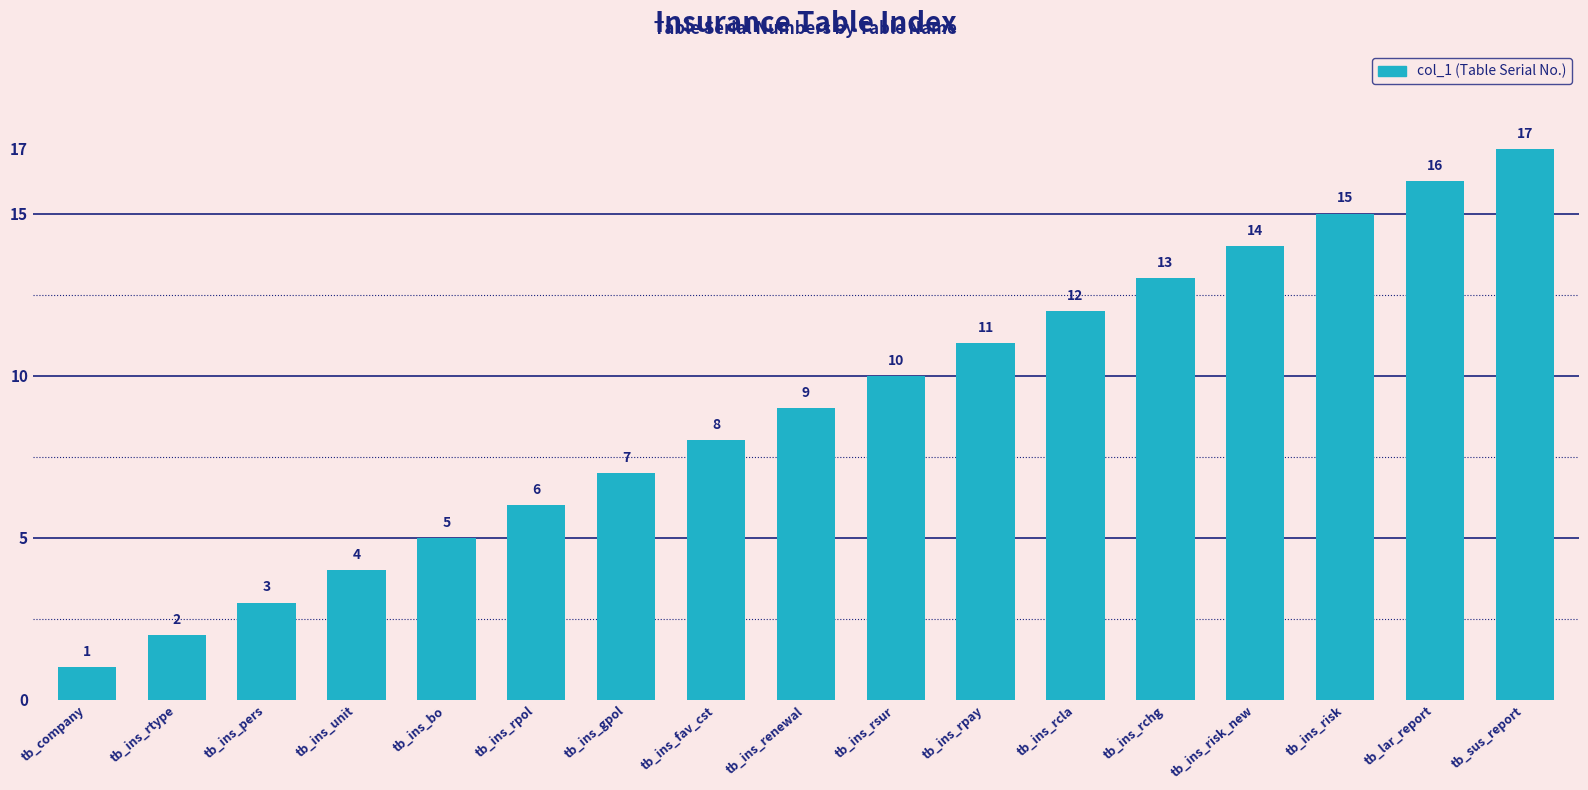

What is the label of the 13th bar from the left?

tb_ins_rchg